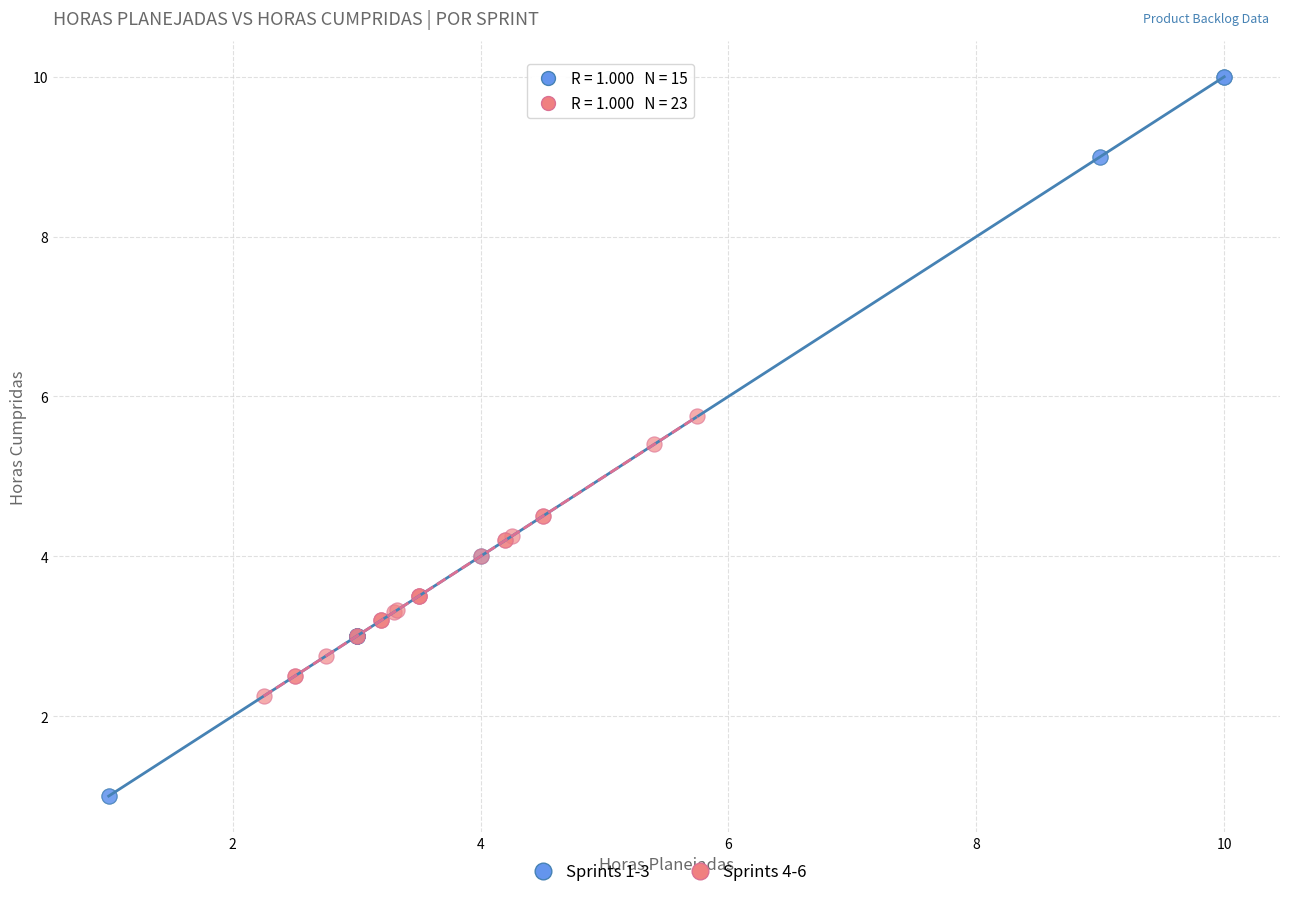

What are all the series names shown in the legend?

Sprints 1-3, Sprints 4-6